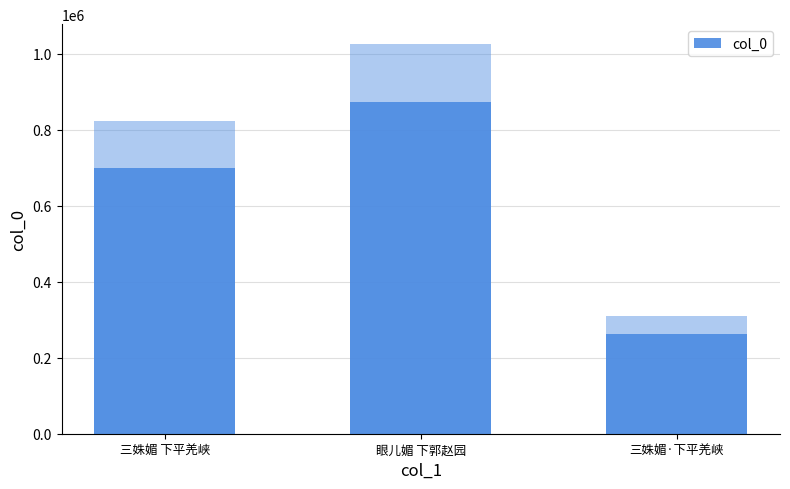

How many data points does each series have?

3